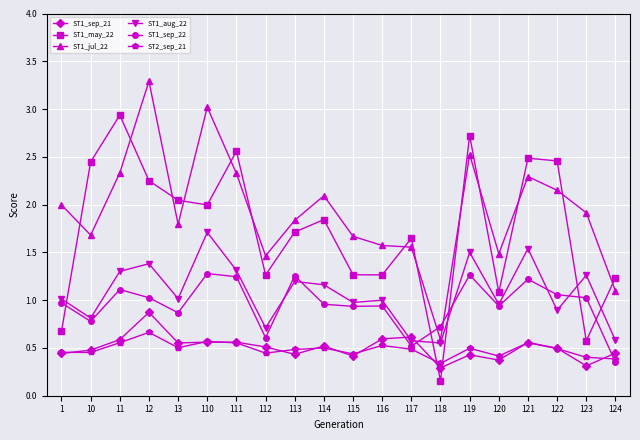

At which category is the sum across all series the highest?

12